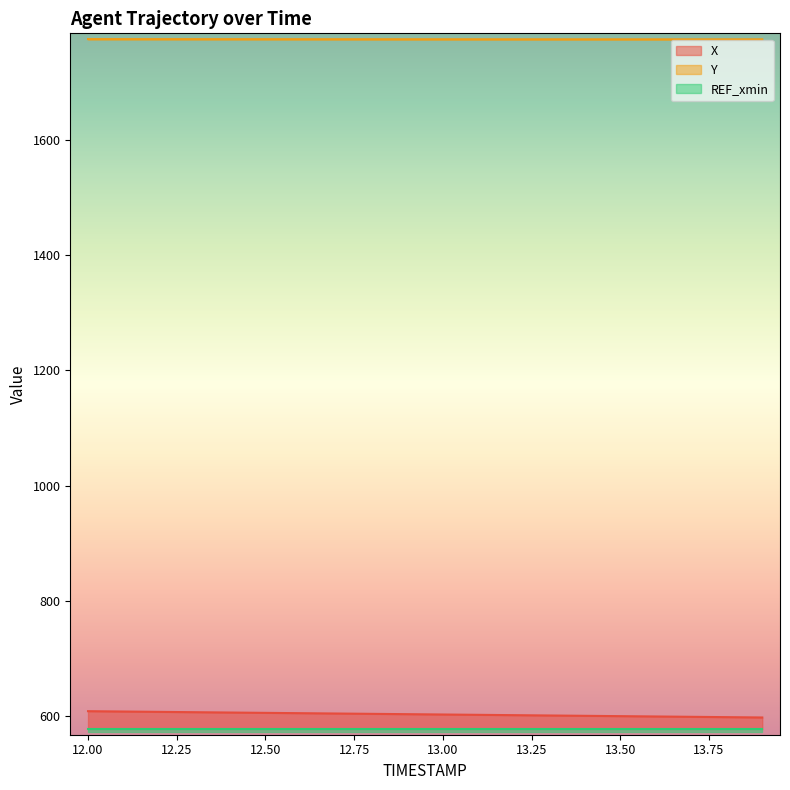

At which label does Y reach its minimum?

13.9